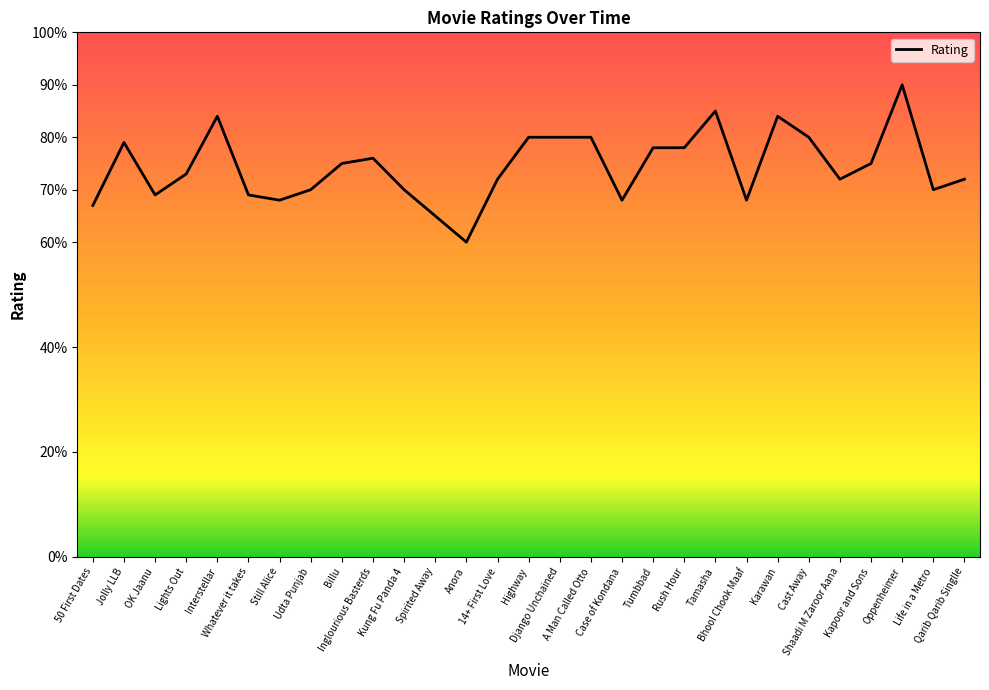

Which has a higher value, OK Jaanu or Rush Hour?

Rush Hour